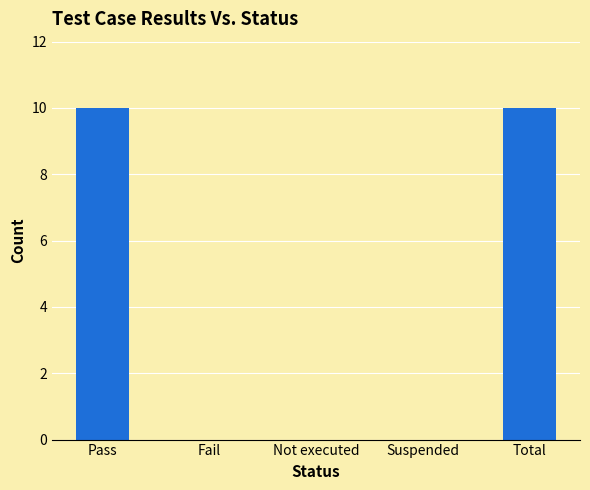

Is it true that the value at Total is 14?

False